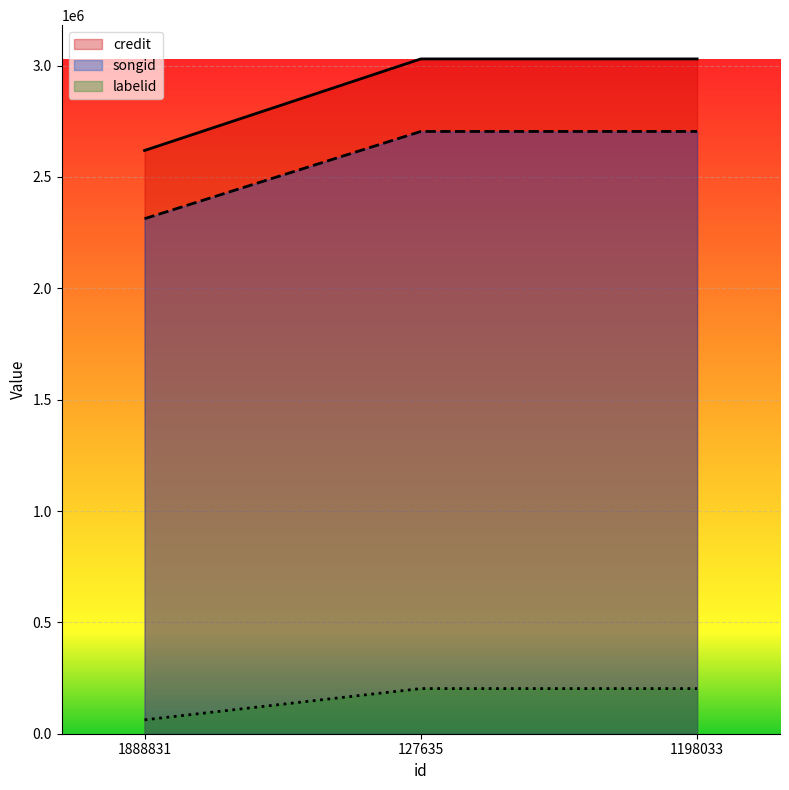

At which label does songid reach its peak?

127635